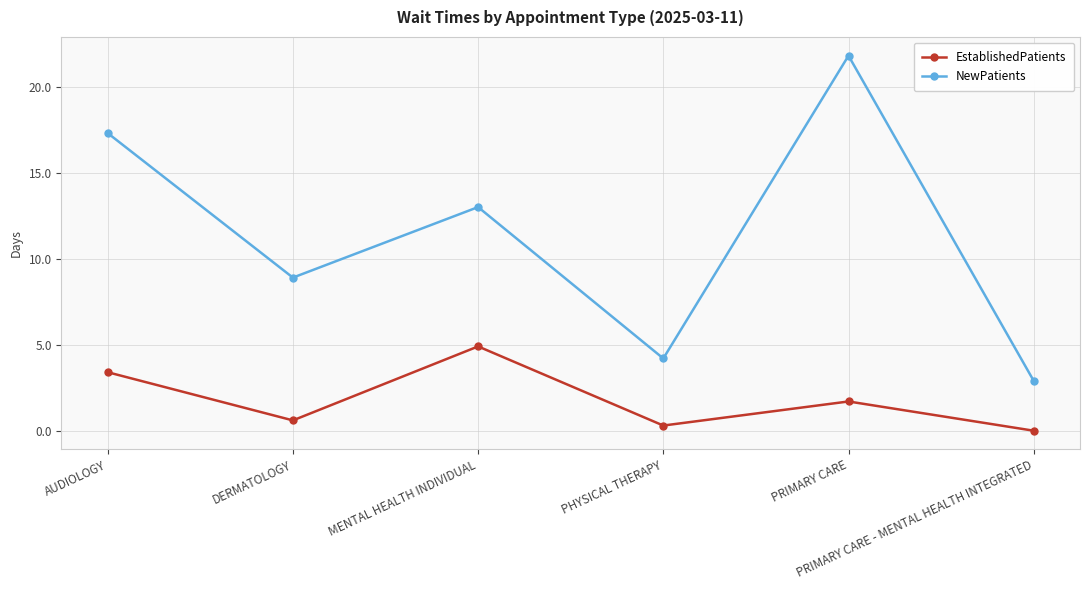

How many interior local valleys does the EstablishedPatients series have?

2